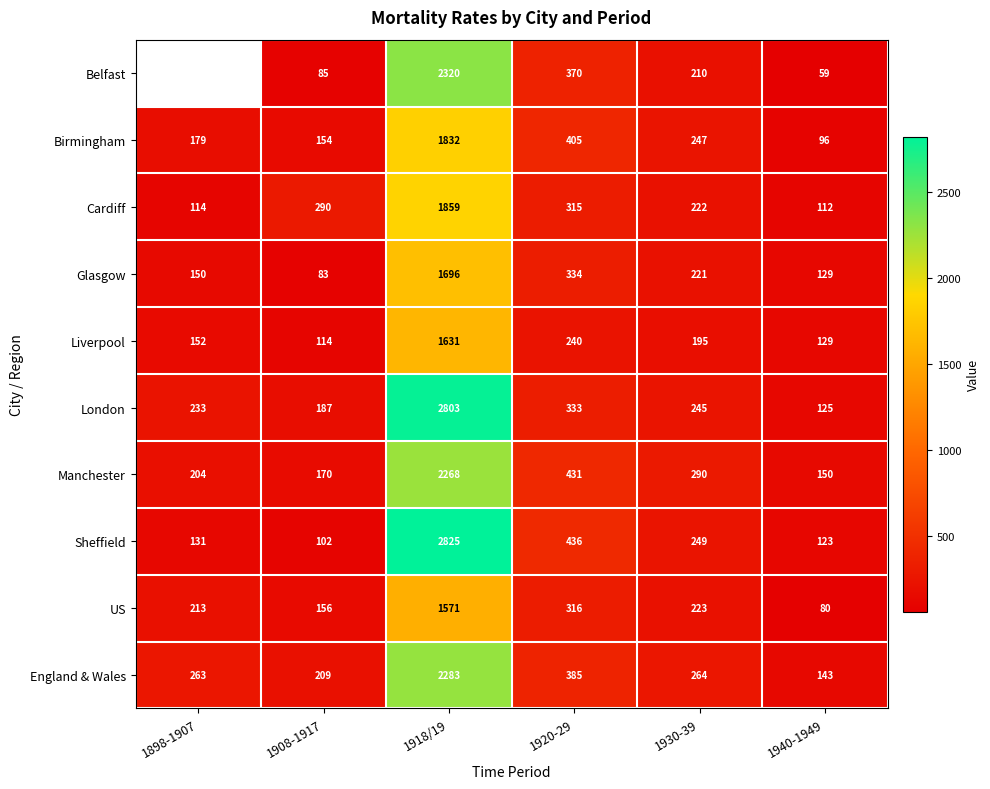

How many values in the Manchester series are below 290?

3